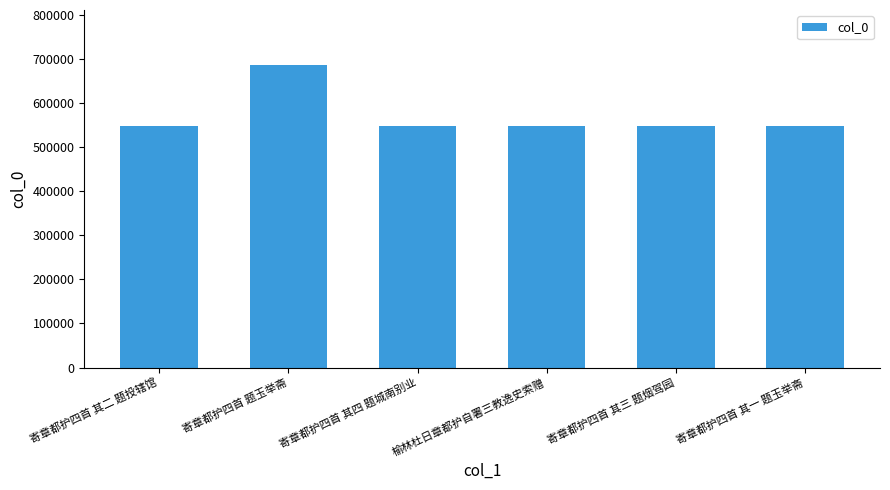

What is the greatest value displayed?

687567